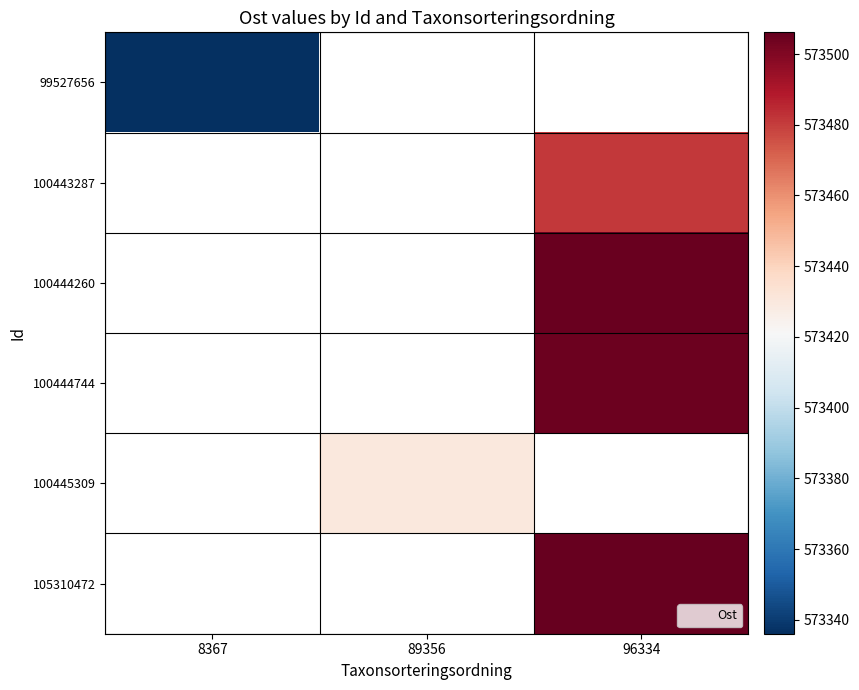

The 100443287 series shows 376167.4 at 96334. True or false?

False